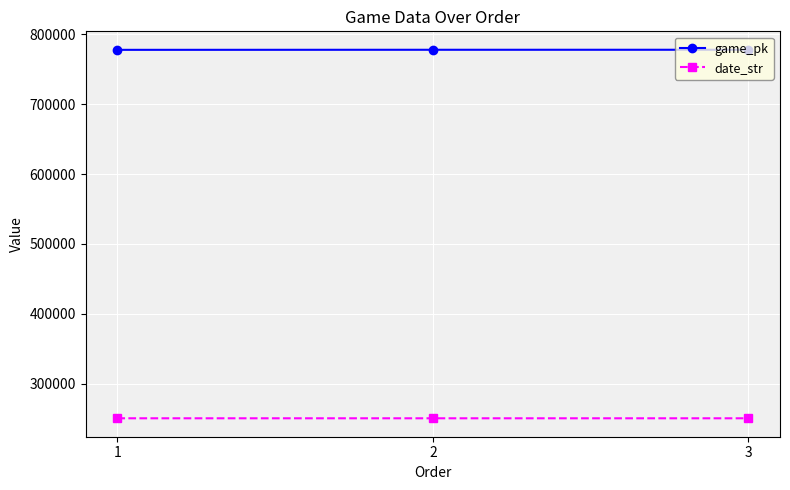

Read the date_str value at 3.

250510